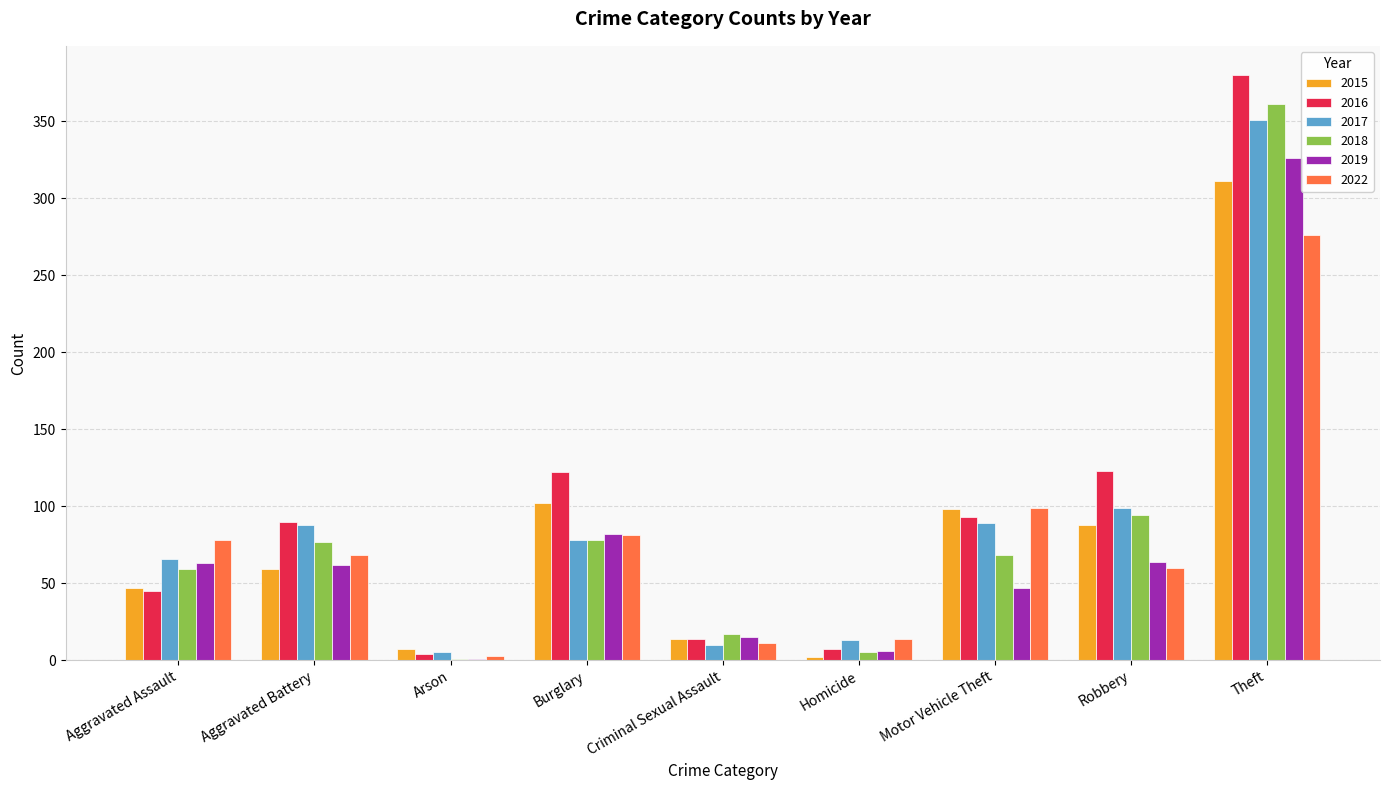

What is the sum of the 2015 values at Robbery and Aggravated Battery?

147